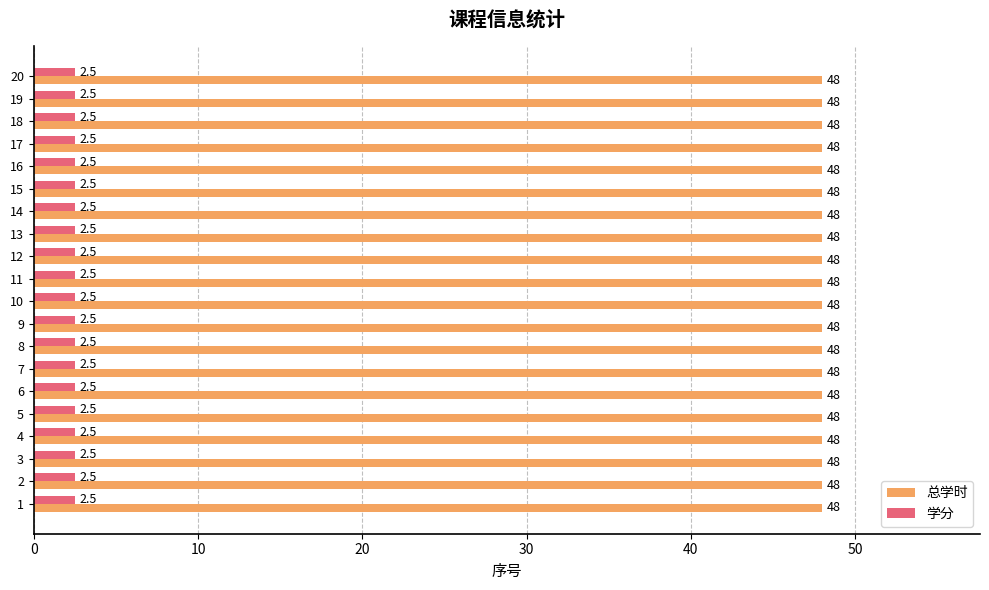

At 1, list the series in order from smallest to largest.

学分, 总学时